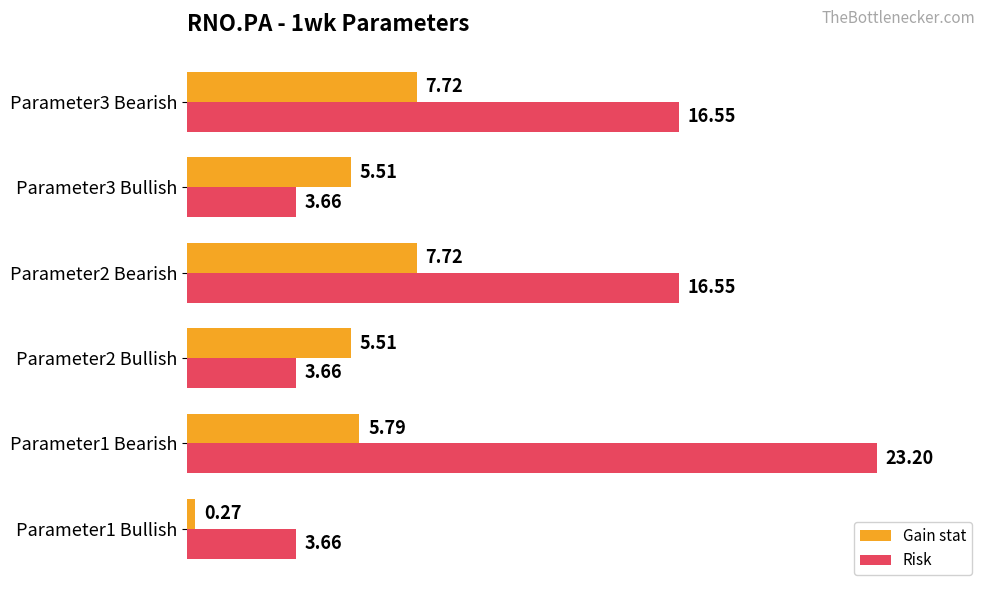

What is the average value of the Gain stat series?

5.4